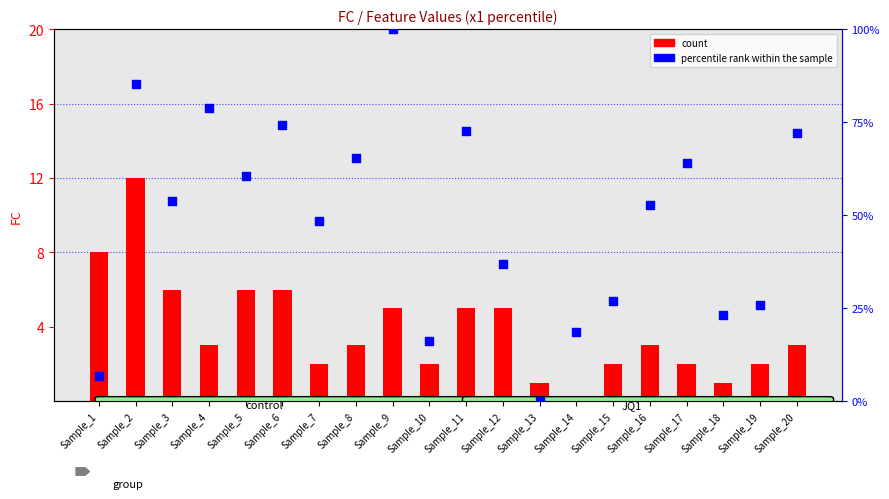

What are all the series names shown in the legend?

count, percentile rank within the sample